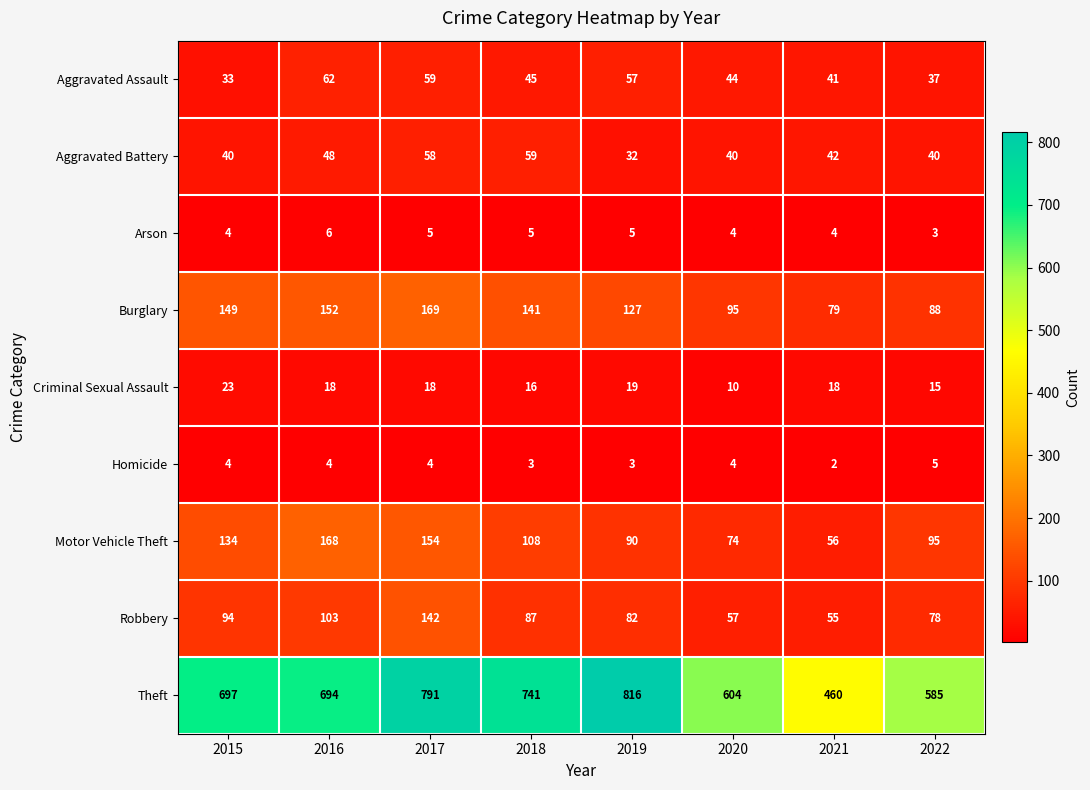

What is the sum of the Homicide values at 2015 and 2019?

7